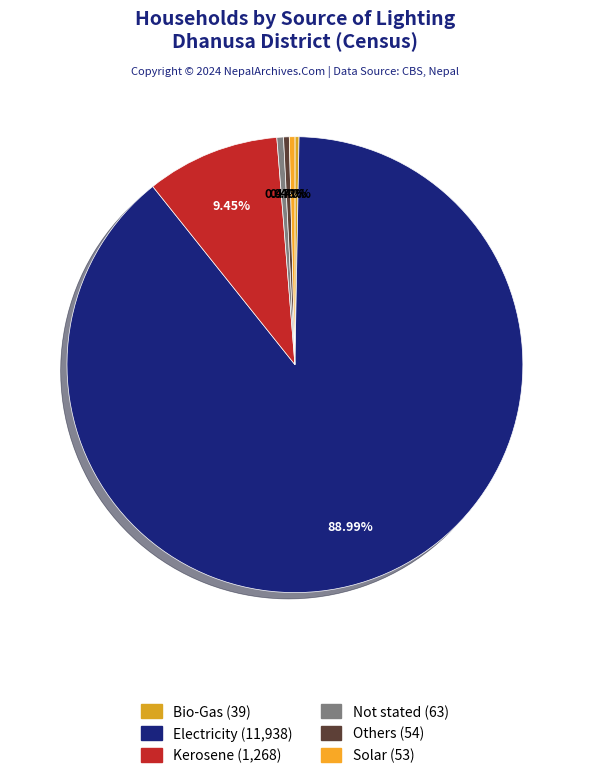

Count the number of slices in the pie.

6